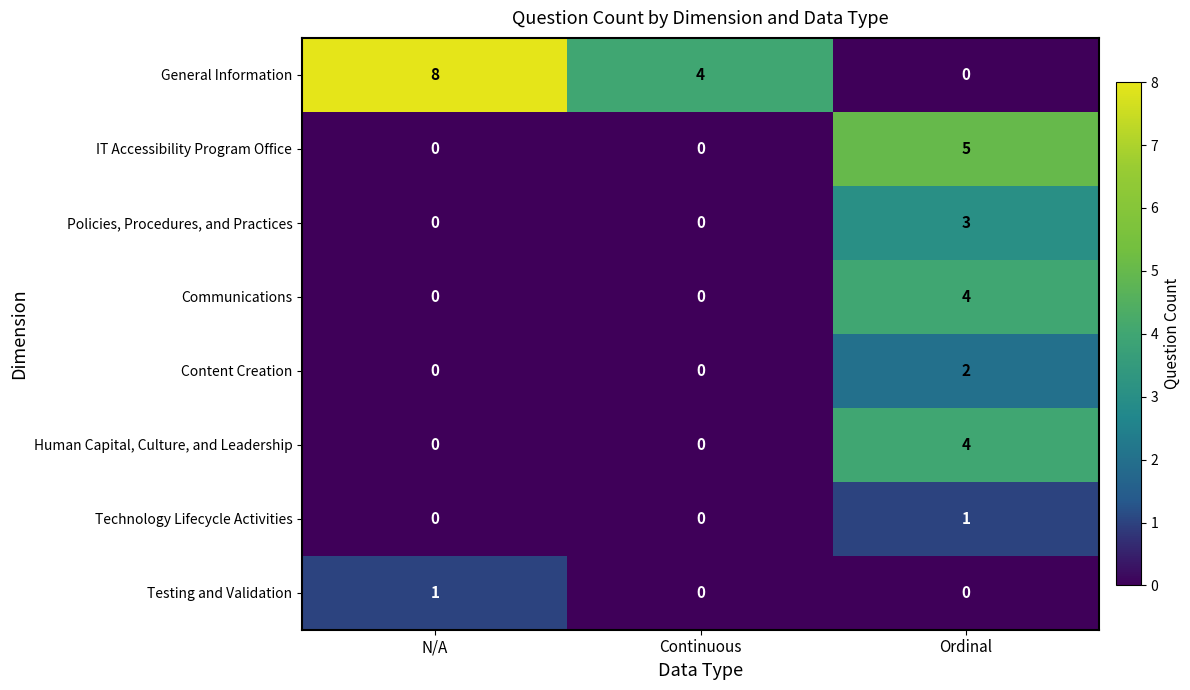

What is the difference between the maximum and minimum values in the Human Capital, Culture, and Leadership series?

4